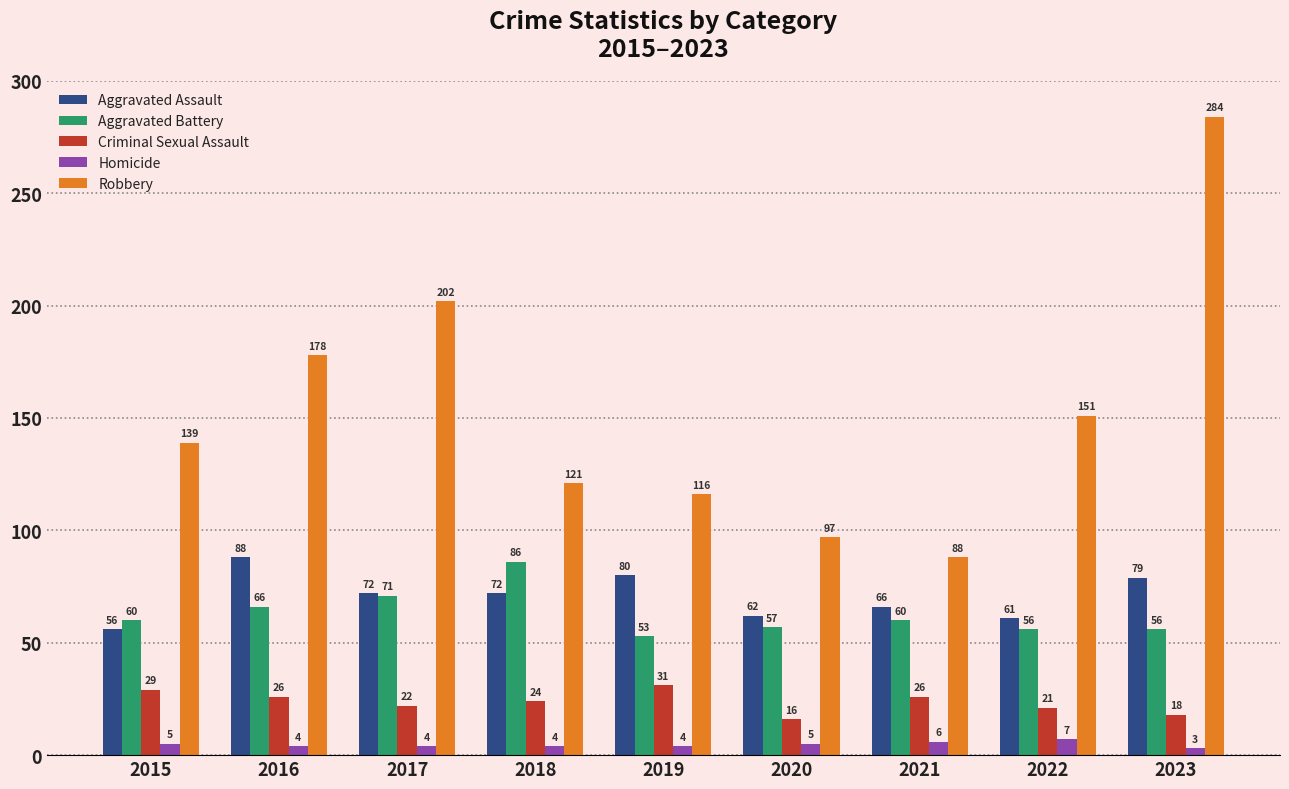

Which series has the largest range (max minus min)?

Robbery